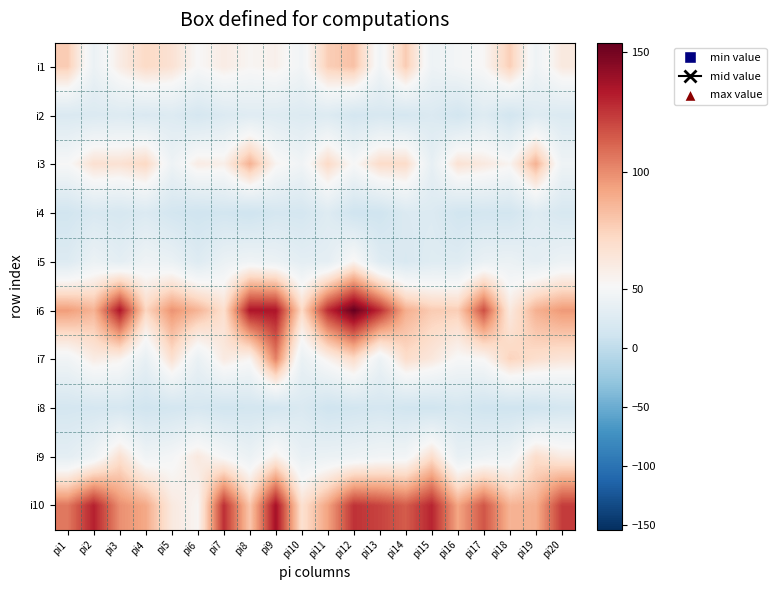

Reading left to right, extract all data points from this chart.

i1: pi1=78	pi2=40	pi3=60	pi4=72	pi5=67	pi6=52	pi7=60	pi8=54	pi9=57	pi10=46	pi11=77	pi12=82	pi13=46	pi14=78	pi15=42	pi16=48	pi17=53	pi18=77	pi19=43	pi20=62
i2: pi1=22	pi2=23	pi3=25	pi4=22	pi5=25	pi6=17	pi7=24	pi8=28	pi9=27	pi10=24	pi11=25	pi12=16	pi13=19	pi14=17	pi15=23	pi16=14	pi17=26	pi18=14	pi19=26	pi20=23
i3: pi1=51	pi2=68	pi3=67	pi4=73	pi5=42	pi6=60	pi7=58	pi8=88	pi9=55	pi10=45	pi11=72	pi12=51	pi13=71	pi14=71	pi15=35	pi16=67	pi17=62	pi18=55	pi19=88	pi20=43
i4: pi1=13	pi2=21	pi3=18	pi4=23	pi5=15	pi6=11	pi7=14	pi8=10	pi9=17	pi10=16	pi11=26	pi12=11	pi13=11	pi14=23	pi15=24	pi16=13	pi17=15	pi18=14	pi19=26	pi20=19
i5: pi1=25	pi2=40	pi3=32	pi4=43	pi5=39	pi6=26	pi7=39	pi8=44	pi9=40	pi10=32	pi11=33	pi12=55	pi13=27	pi14=21	pi15=27	pi16=27	pi17=38	pi18=40	pi19=33	pi20=41
i6: pi1=95	pi2=87	pi3=135	pi4=74	pi5=98	pi6=87	pi7=69	pi8=135	pi9=135	pi10=72	pi11=128	pi12=154	pi13=128	pi14=89	pi15=78	pi16=77	pi17=118	pi18=62	pi19=88	pi20=96
i7: pi1=45	pi2=60	pi3=56	pi4=36	pi5=68	pi6=38	pi7=61	pi8=54	pi9=103	pi10=38	pi11=56	pi12=71	pi13=41	pi14=70	pi15=63	pi16=51	pi17=53	pi18=75	pi19=69	pi20=65
i8: pi1=16	pi2=17	pi3=18	pi4=12	pi5=15	pi6=18	pi7=13	pi8=15	pi9=15	pi10=22	pi11=11	pi12=14	pi13=17	pi14=13	pi15=12	pi16=17	pi17=11	pi18=11	pi19=11	pi20=16
i9: pi1=32	pi2=43	pi3=68	pi4=44	pi5=49	pi6=62	pi7=50	pi8=40	pi9=58	pi10=37	pi11=40	pi12=42	pi13=46	pi14=47	pi15=70	pi16=37	pi17=41	pi18=45	pi19=70	pi20=61
i10: pi1=106	pi2=131	pi3=99	pi4=91	pi5=62	pi6=54	pi7=127	pi8=80	pi9=137	pi10=68	pi11=93	pi12=126	pi13=121	pi14=114	pi15=130	pi16=92	pi17=116	pi18=87	pi19=89	pi20=123